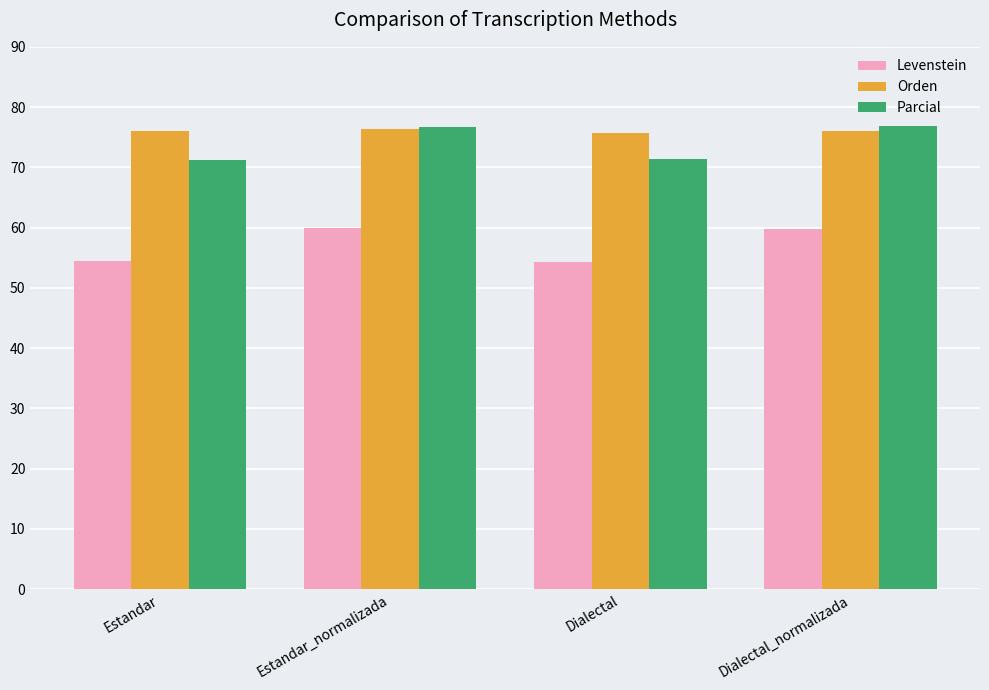

Is the value of Orden at Dialectal greater than the value of Levenstein at Dialectal_normalizada?

Yes